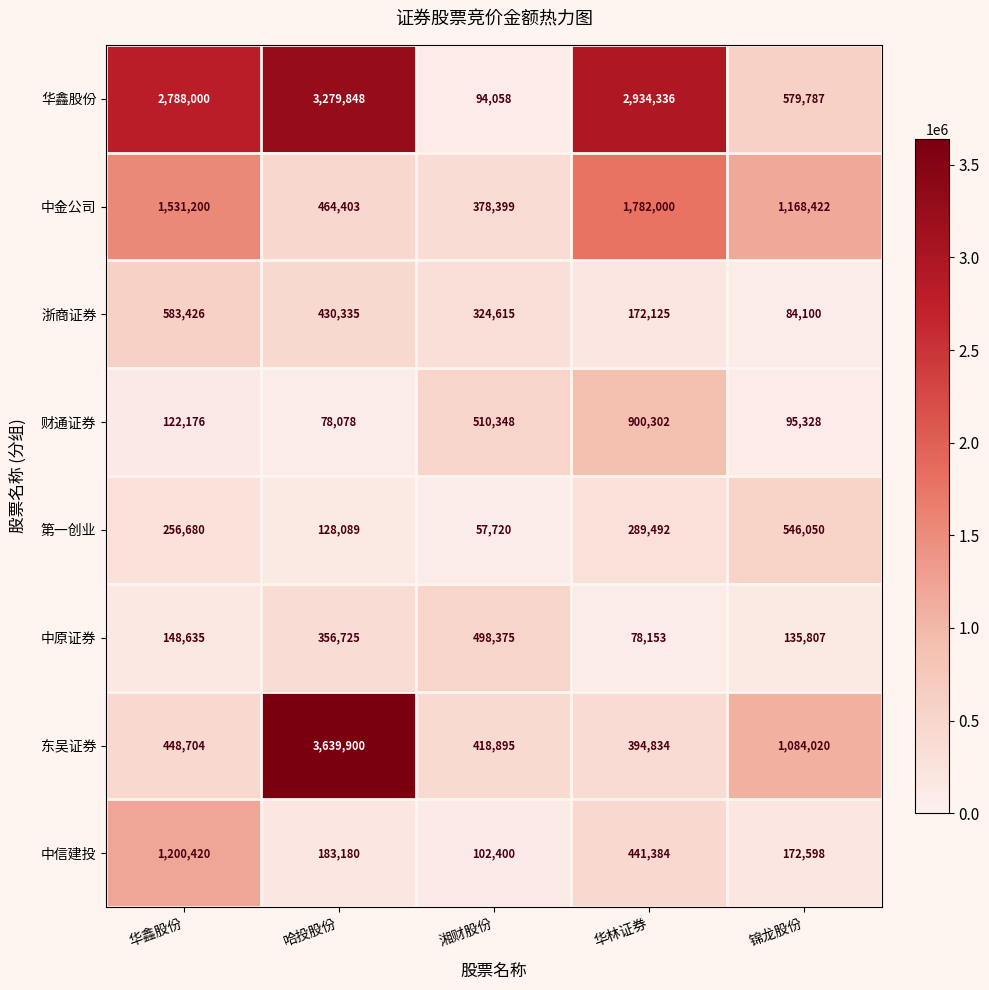

What is the difference between the 中原证券 values at 锦龙股份 and 华林证券?

57654